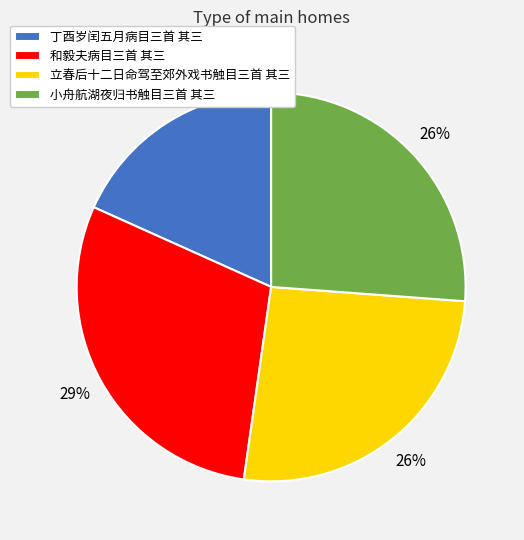

Is there a majority slice in this chart?

No